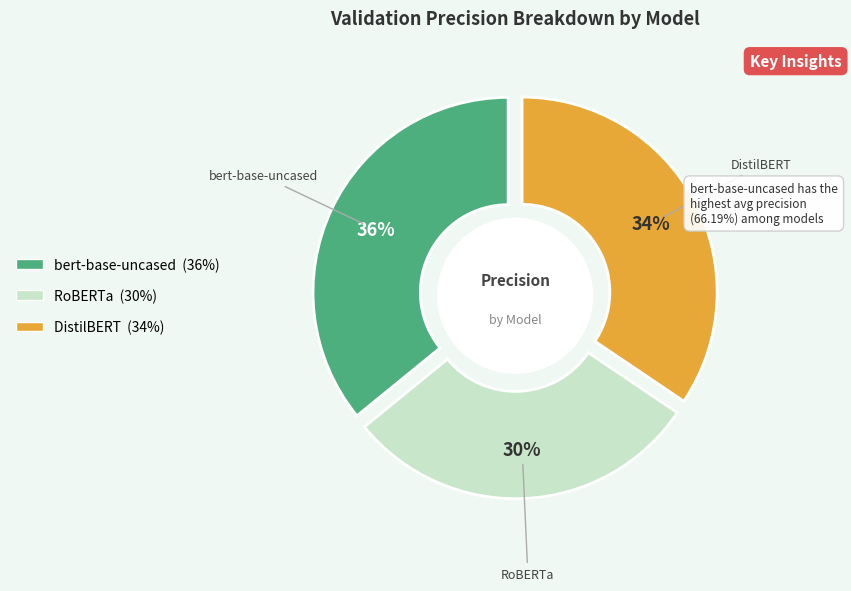

The RoBERTa slice represents 19% of the pie. True or false?

False